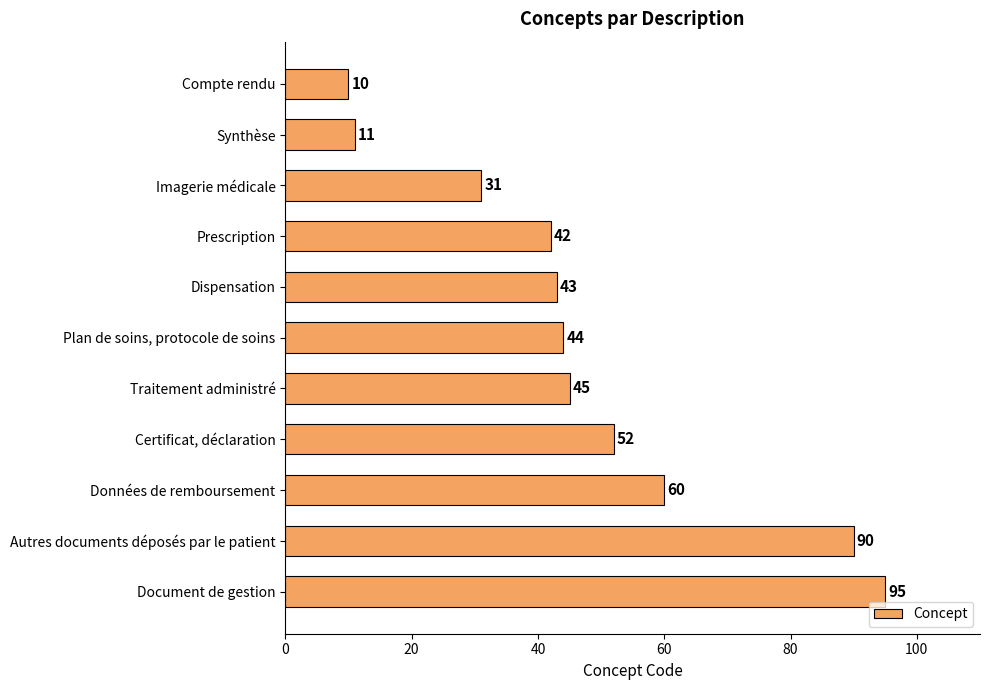

Reading top to bottom, list all the values displayed in this chart.

10	11	31	42	43	44	45	52	60	90	95